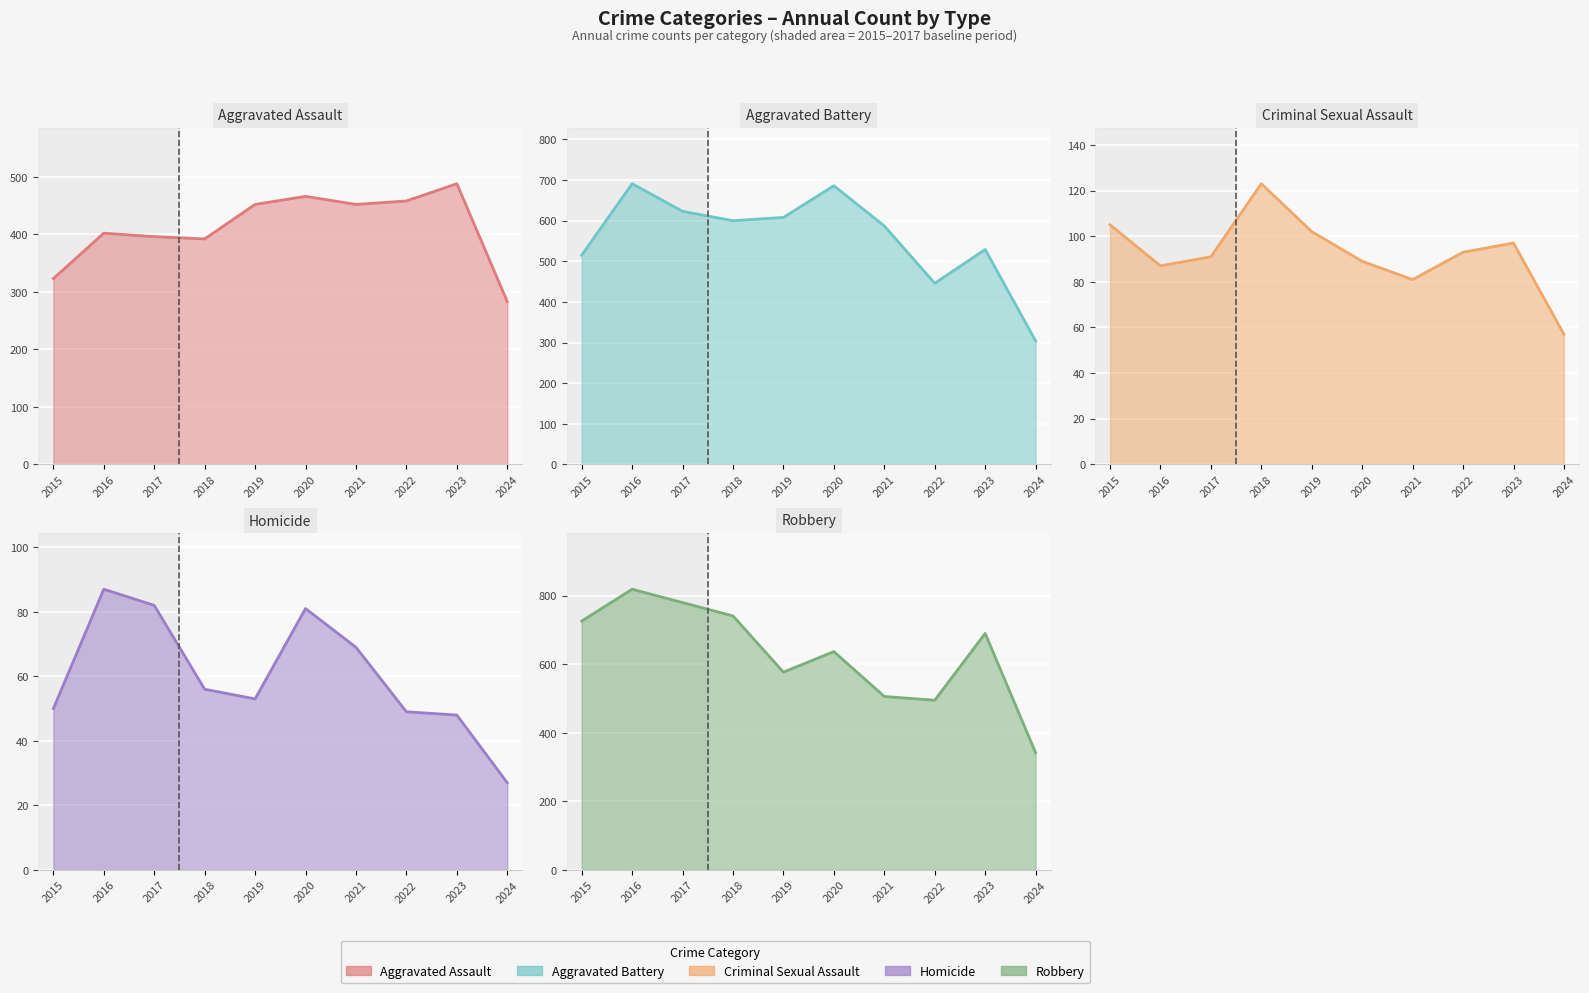

How many series are shown in this chart?

5